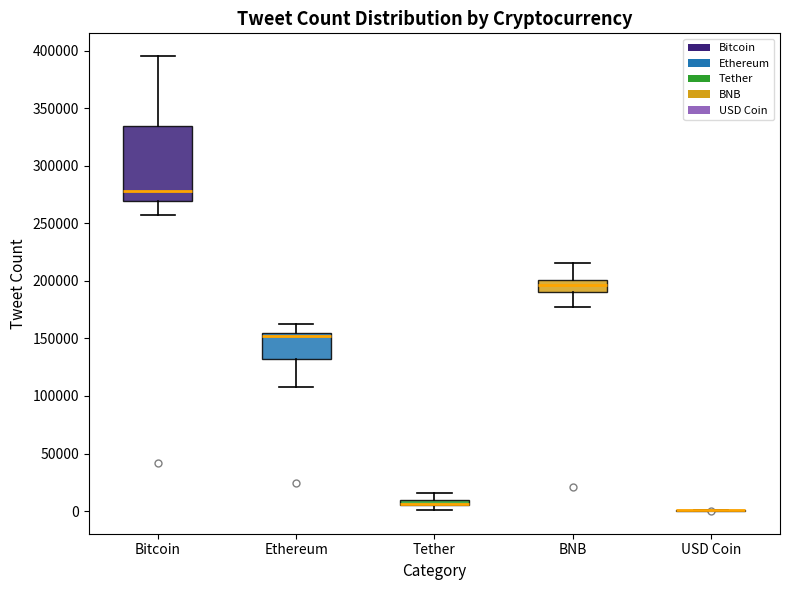

Where is the lower edge of the box for Bitcoin on the y-axis? The values are not printed on the chart, so give them approximately, as read against the axis.

270000